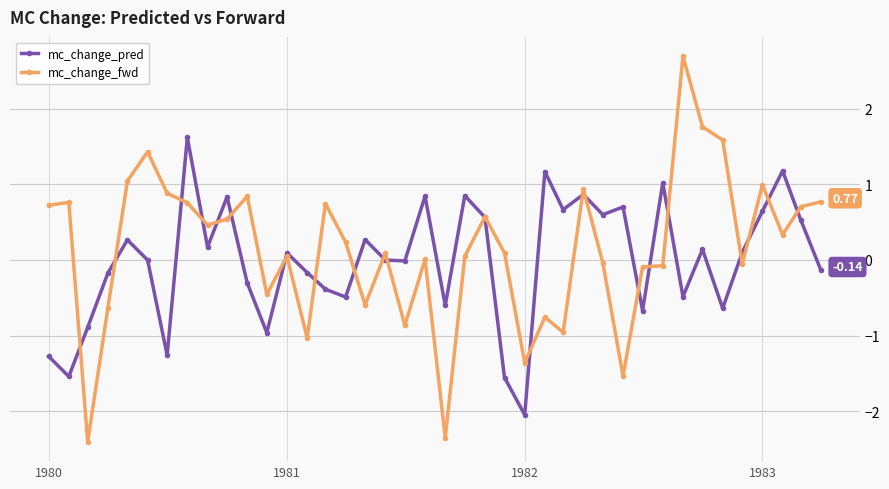

Which series has the largest range (max minus min)?

mc_change_fwd